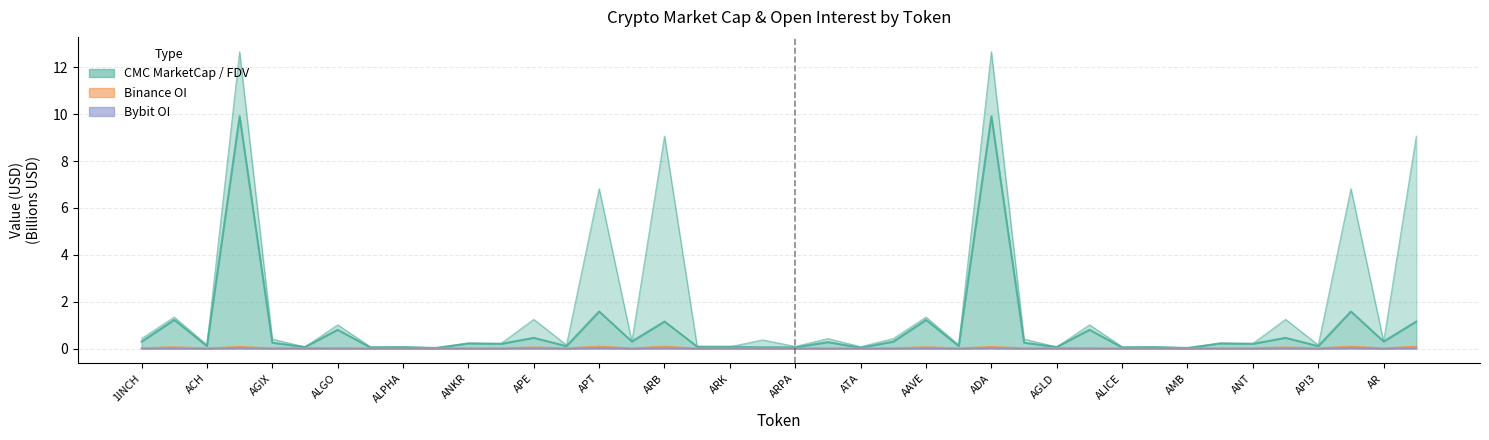

How many lines are shown in the chart?

4